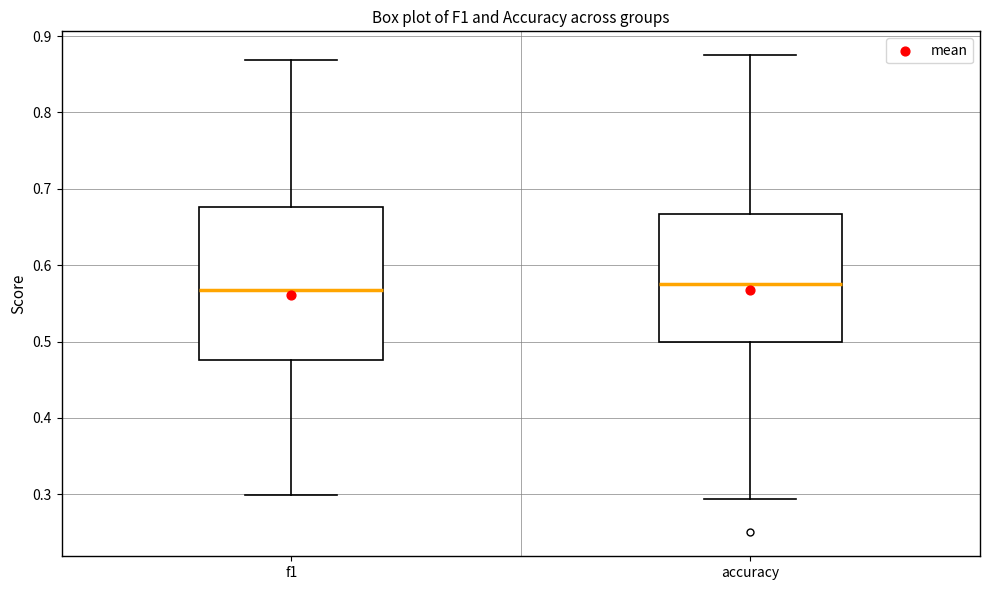

Comparing the boxes themselves (not the whiskers), which one is the tallest?

f1